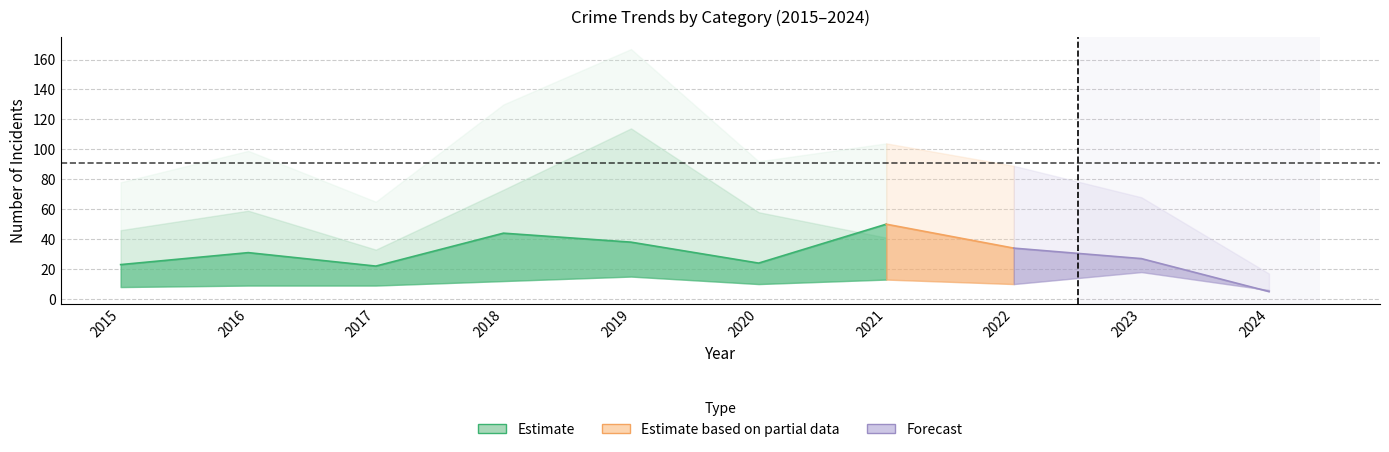

The value of Total at 2016 is 26. True or false?

False